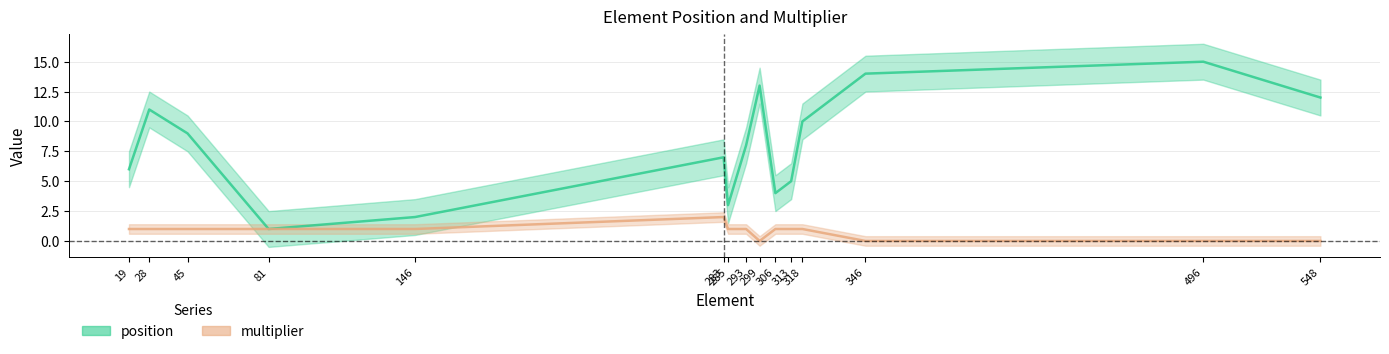

True or false: multiplier and position cross at least once.

False